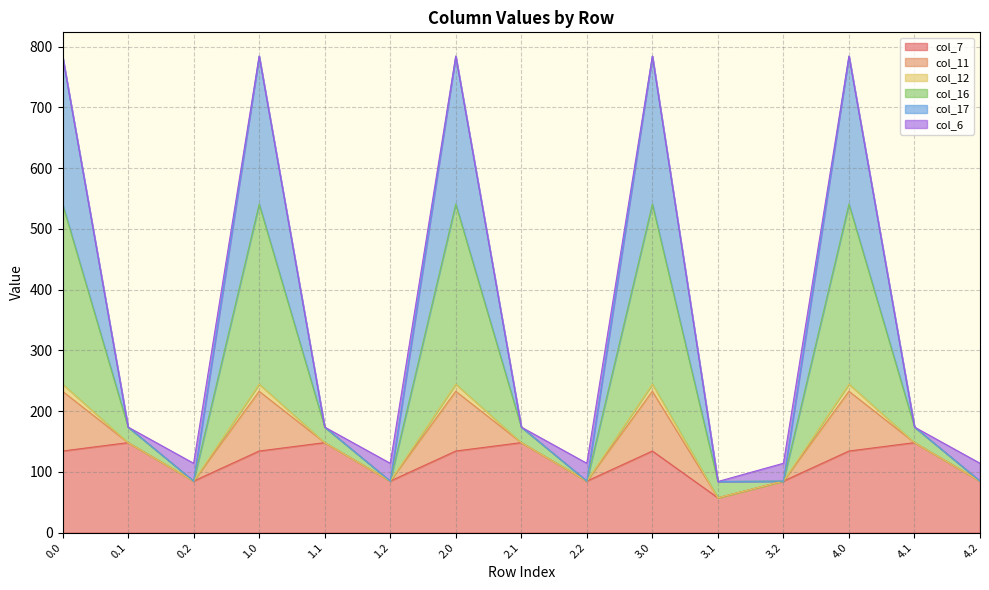

Does the chart have visible grid lines?

Yes